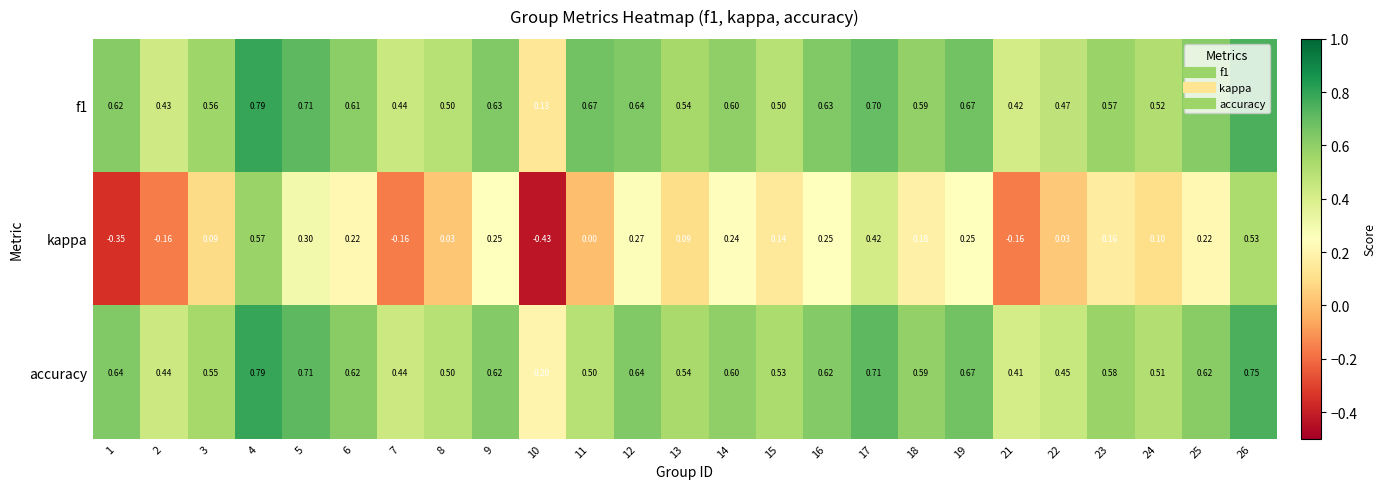

What is the spread (max minus min) of values at 8?

0.5